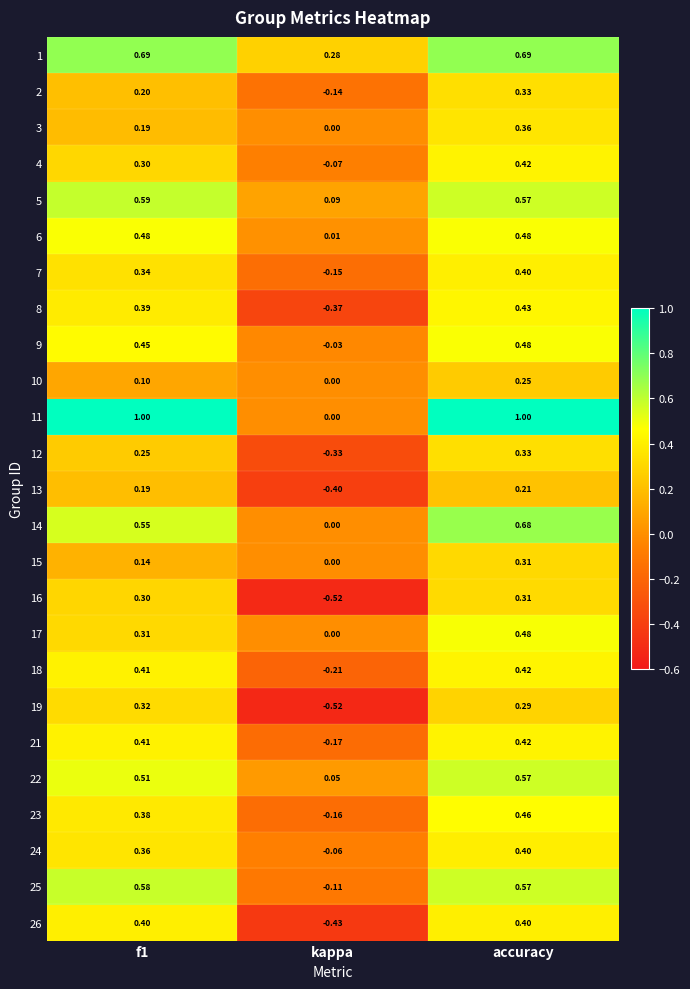

Is the value of 6 at kappa greater than the value of 18 at kappa?

Yes